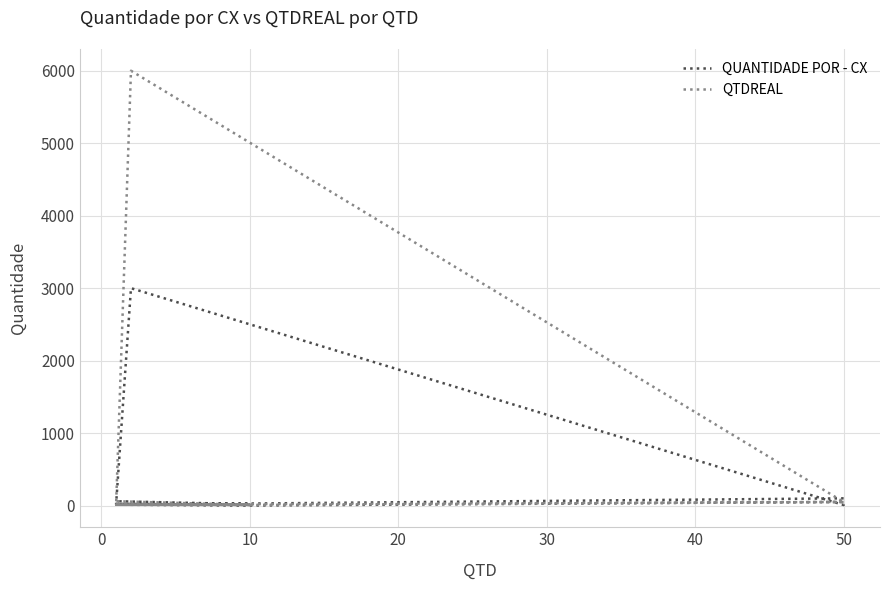

The QTDREAL series shows 20 at 50. True or false?

False